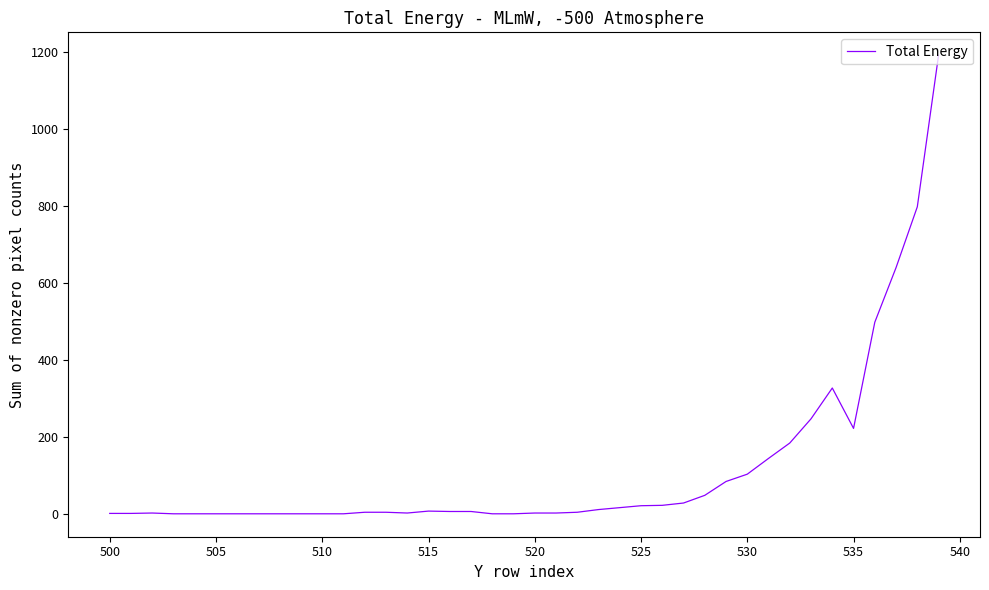

Is this an area chart (filled region under the line)?

No